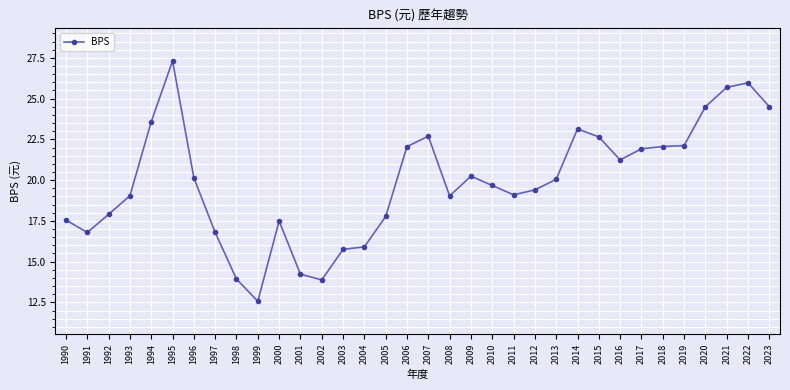

What is the sum of all values?

676.7